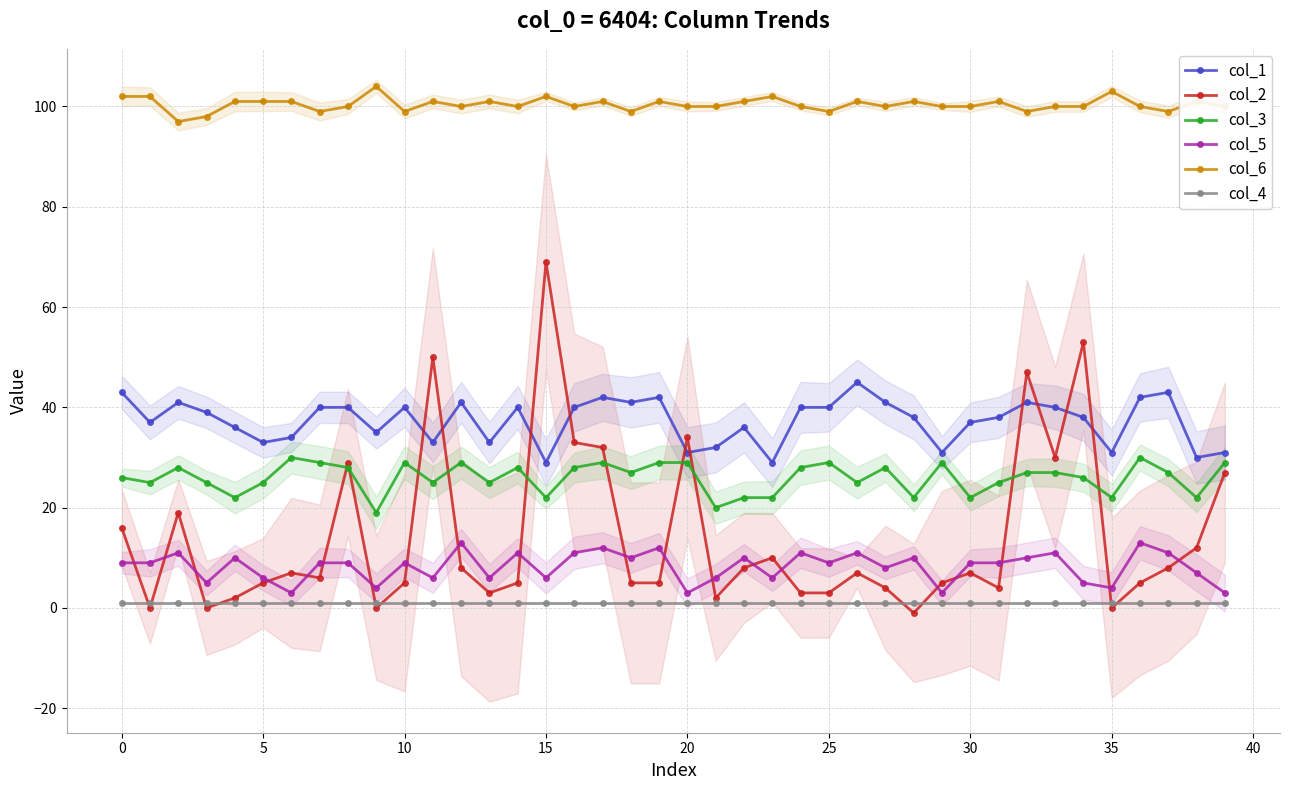

True or false: col_6 has more than 0 interior local peaks.

True